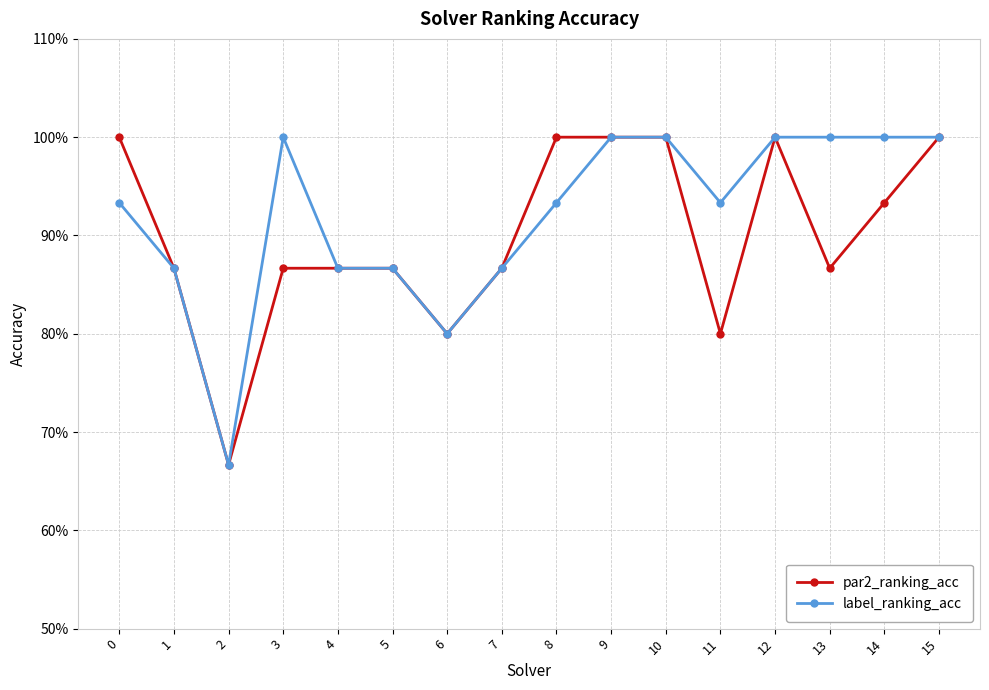

Is it true that par2_ranking_acc equals 1.4 at 10?

False